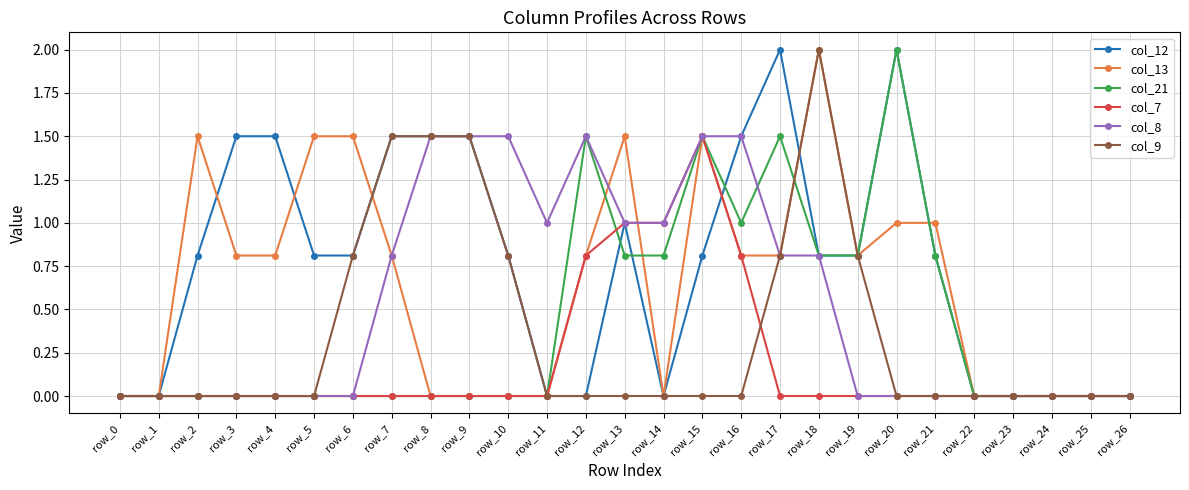

What are all the series names shown in the legend?

col_12, col_13, col_21, col_7, col_8, col_9